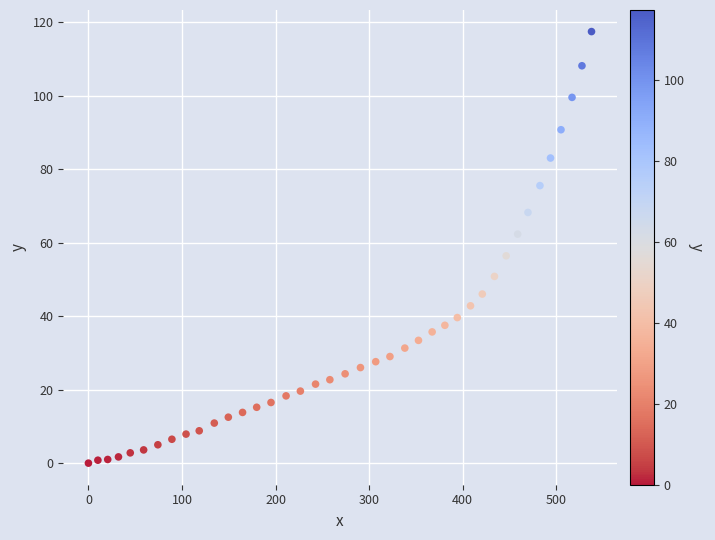

What Y value in the scatter plot is closest to 58?

56.4